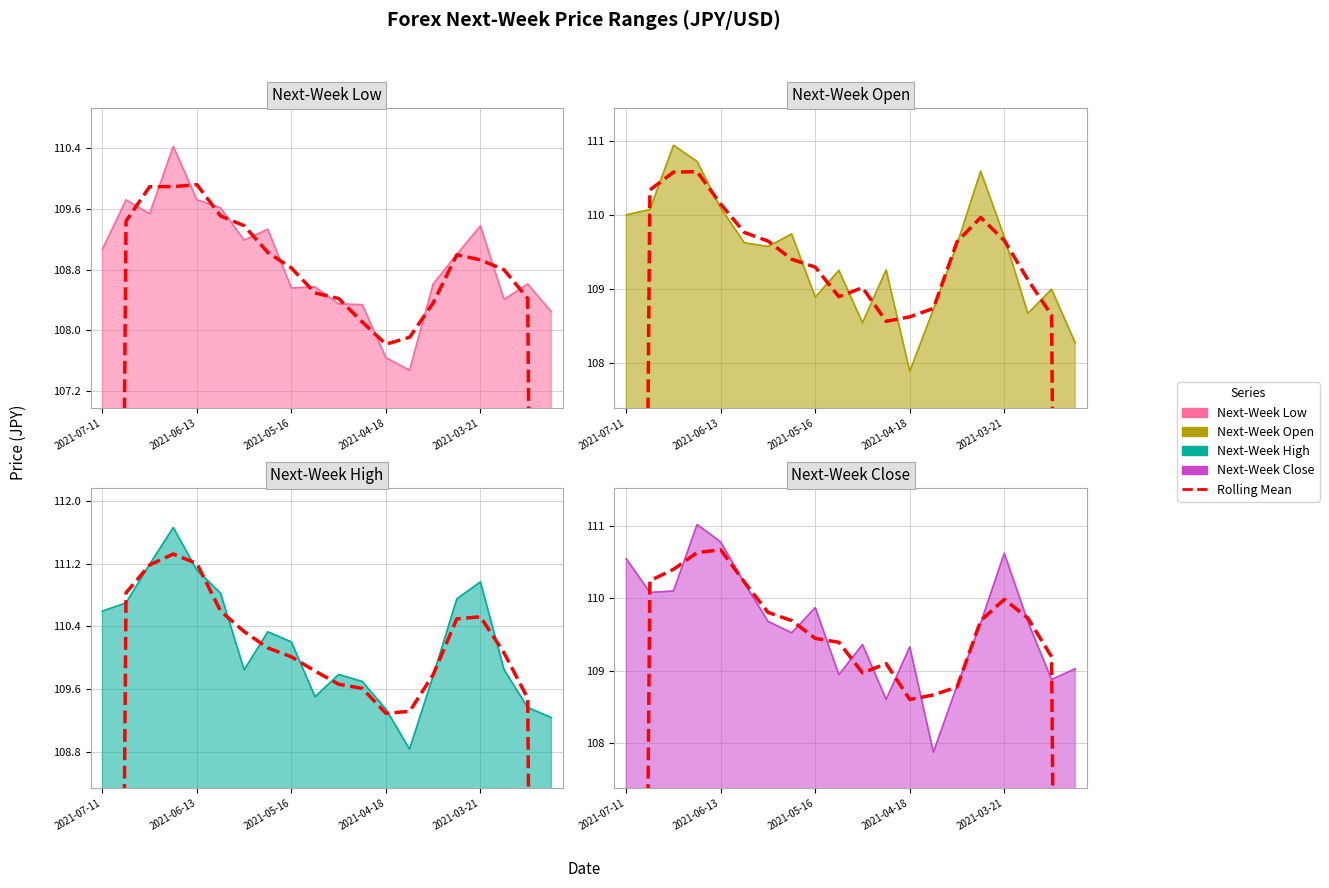

At which category does nextweek_open reach its first local valley?

2021-05-30